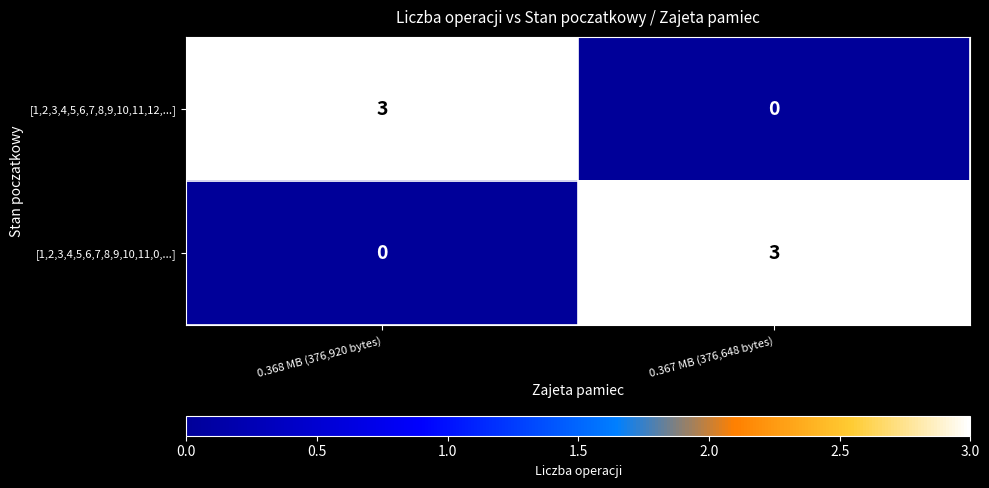

Where is [1,2,3,4,5,6,7,8,9,10,11,0,...] nearest to the value 1?

0.368 MB (376,920 bytes)